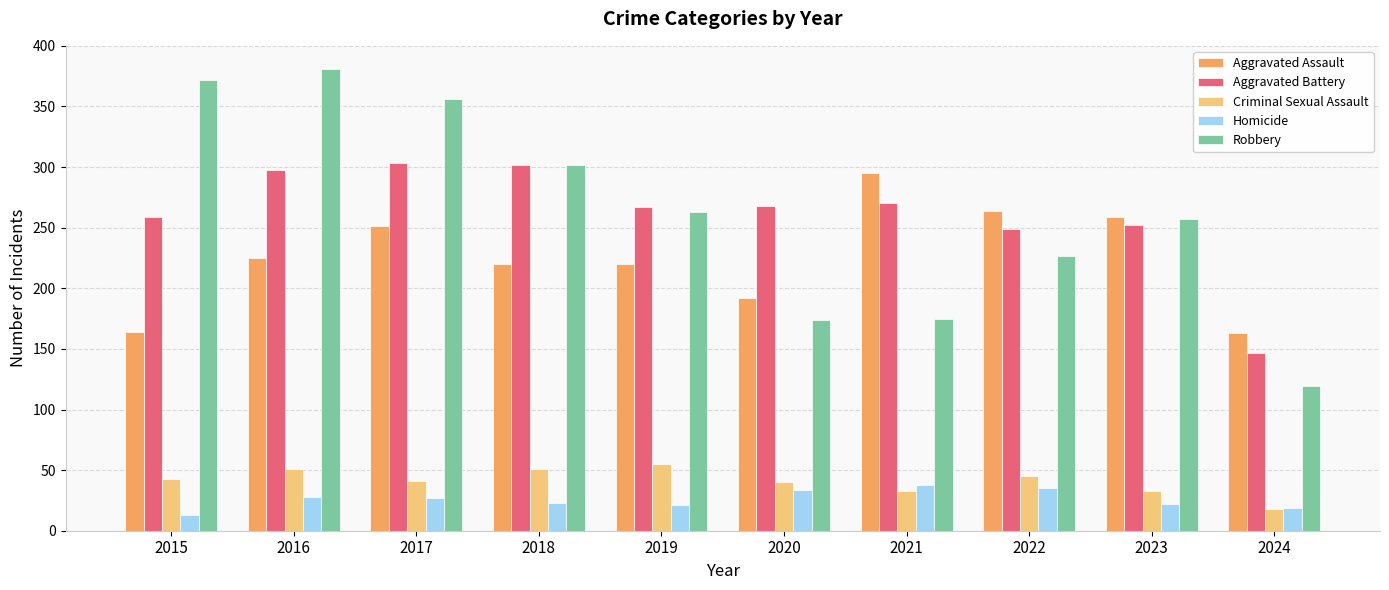

What is the highest value of the Robbery series?

381